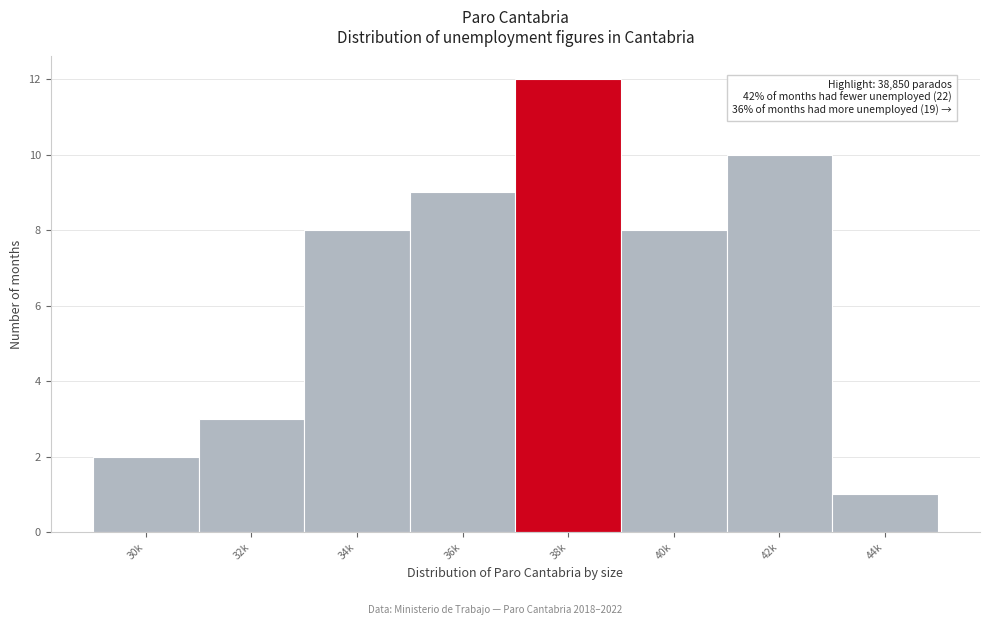

Reading left to right, list all the values displayed in this chart.

2	3	8	9	12	8	10	1